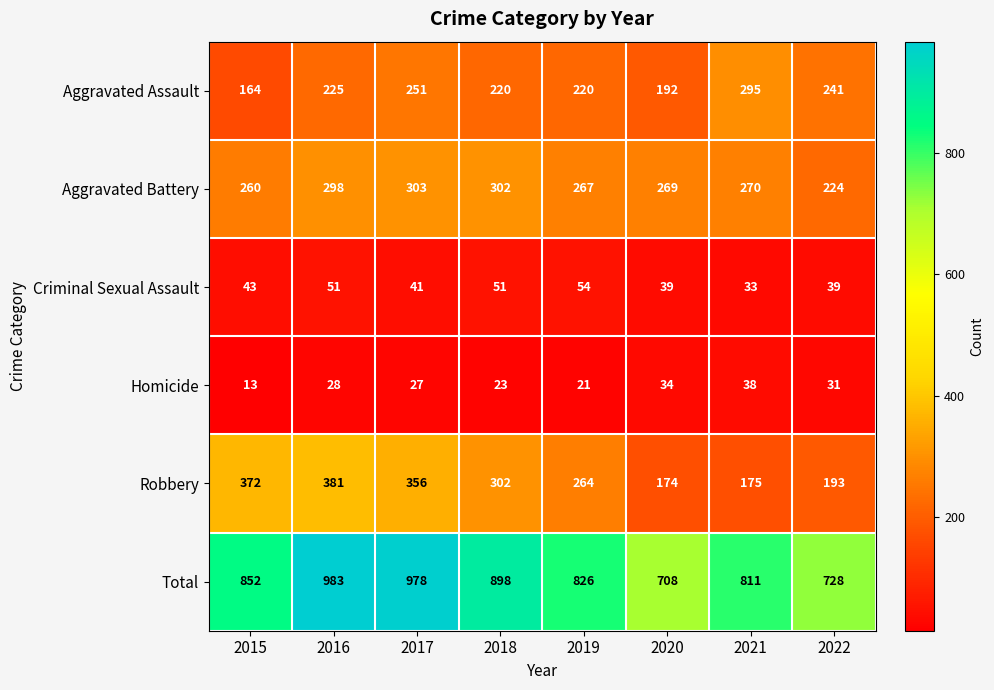

How many categories are shown in the chart?

8